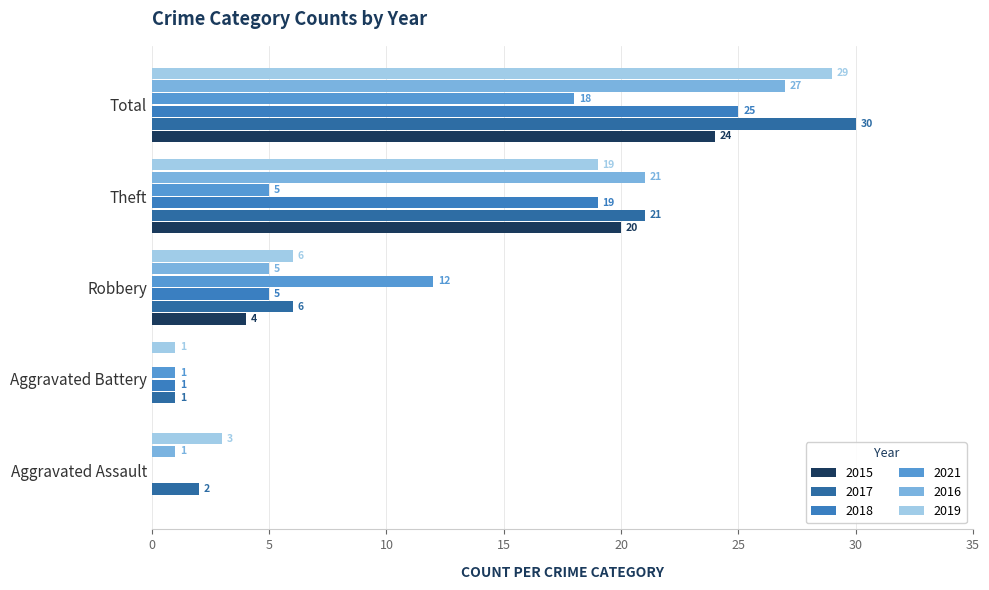

How many categories are shown in the chart?

5